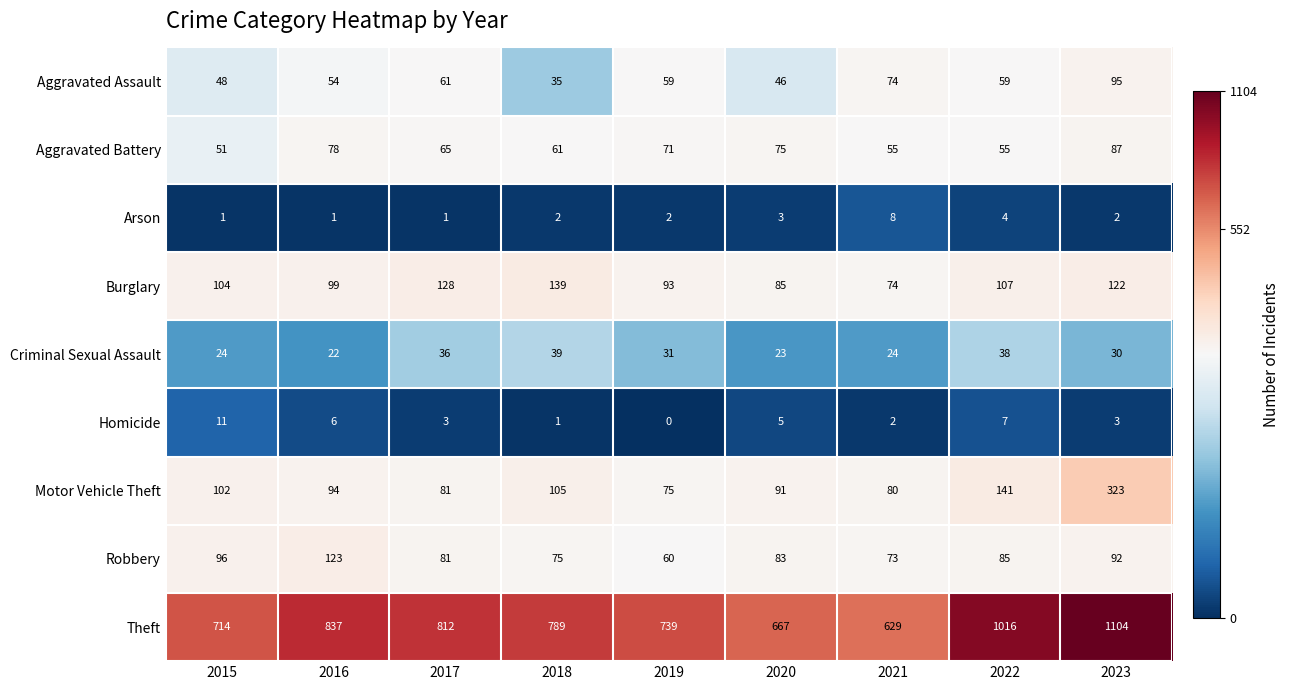

Between 2018 and 2019, which series saw the biggest shift?

Theft